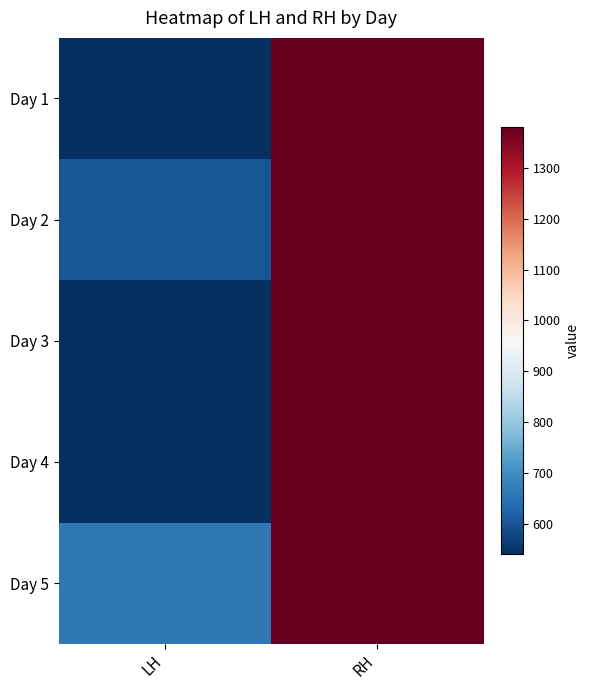

Which series changed the most between LH and RH?

Day 1